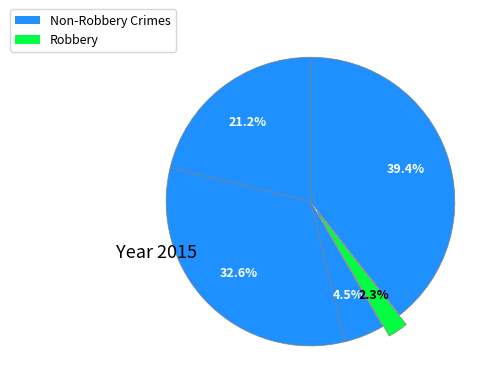

To the nearest percent, what is the average slice percentage?

20%